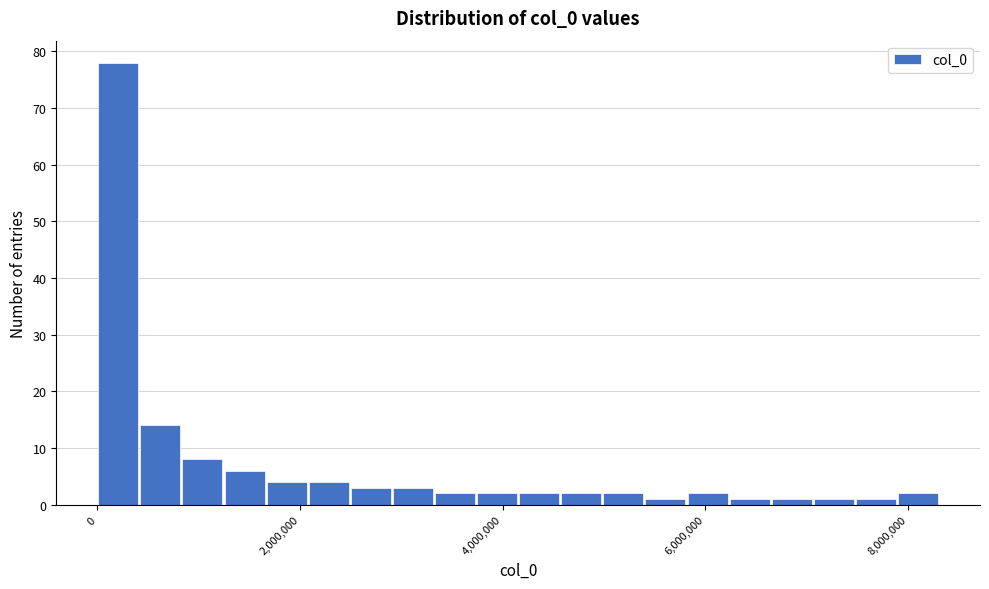

Around what value on the x-axis is the tallest bar? Give the approximate position of its centre, as read against the axis.

200000